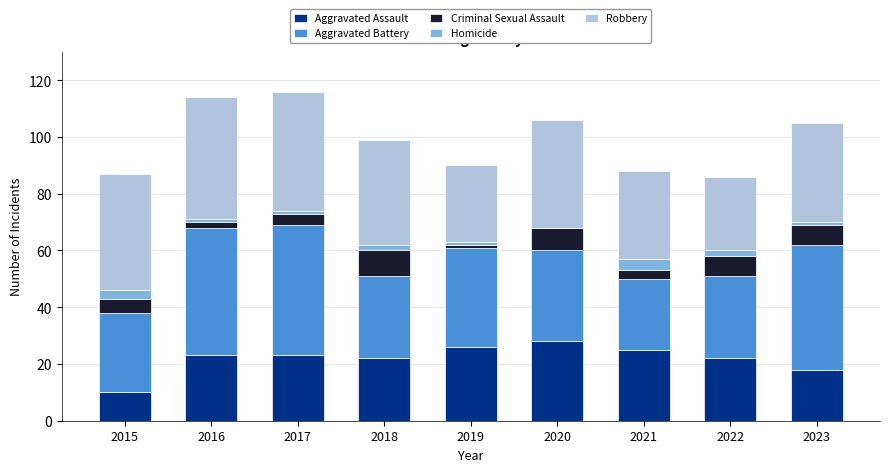

True or false: Aggravated Assault has a value of 28 at 2020.

True